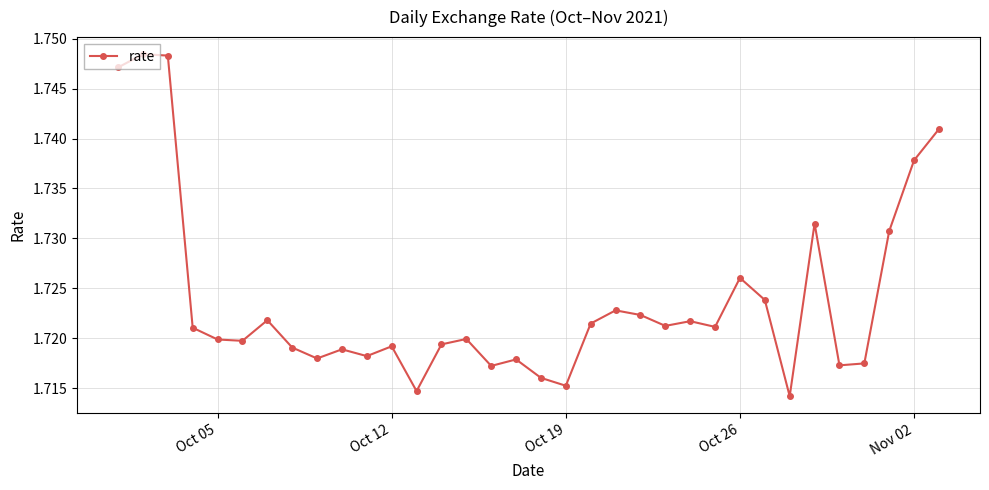

Count the values in the range 1 to 2.

34